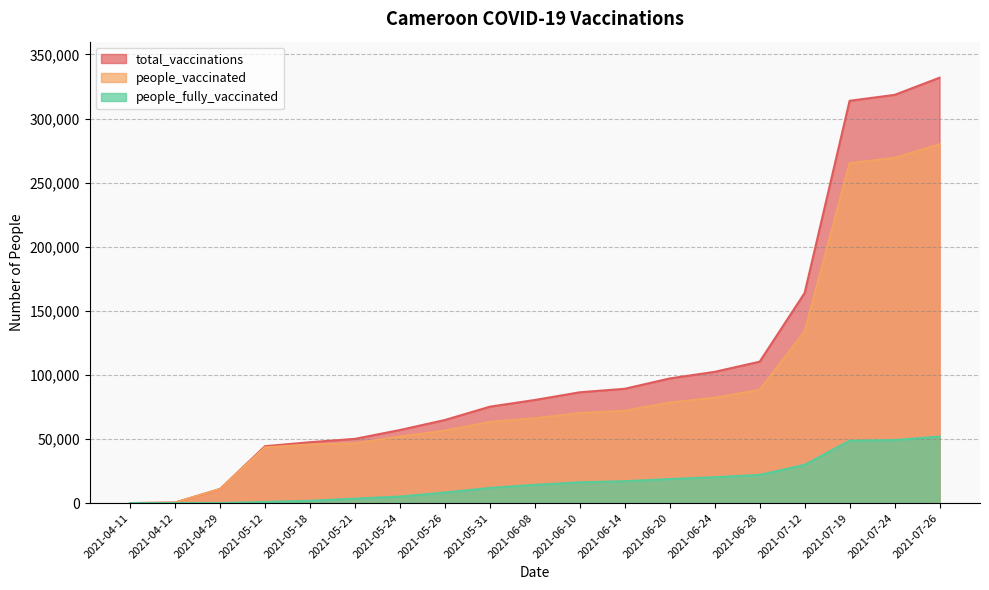

Read the people_vaccinated value at 2021-05-26, to the nearest 50.

56600